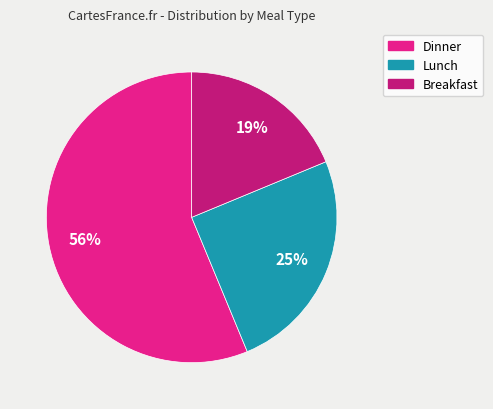

To the nearest percent, what is the average slice percentage?

33%